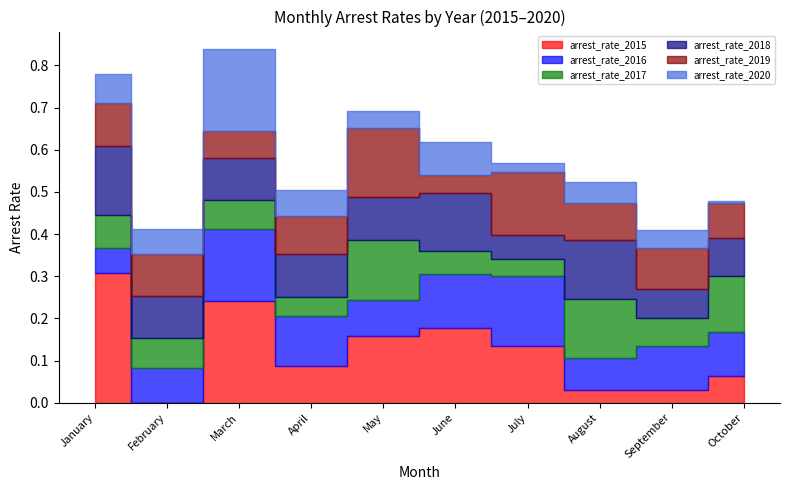

Between April and August, which is larger?

April